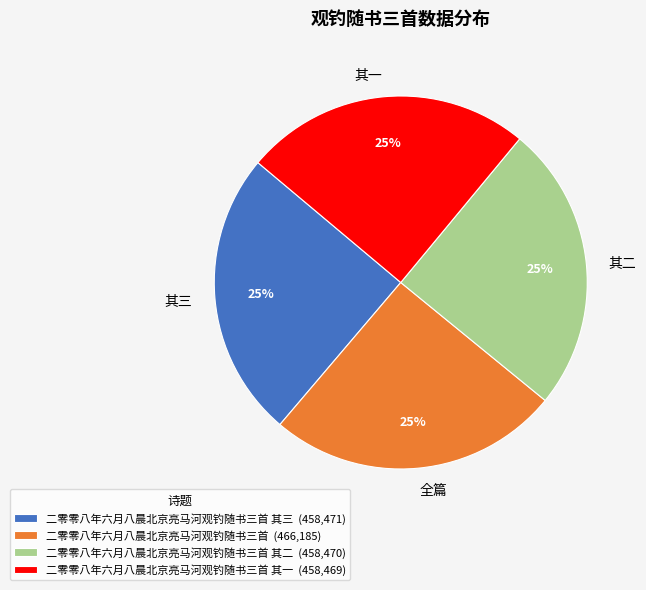

What is the ratio of the value at 其三 to the value at 全篇?

1.0